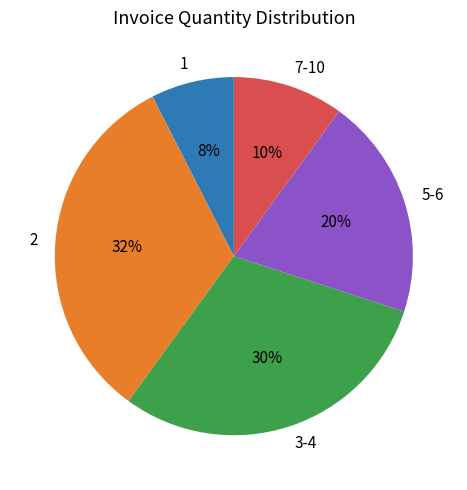

How many segments does this pie chart have?

5